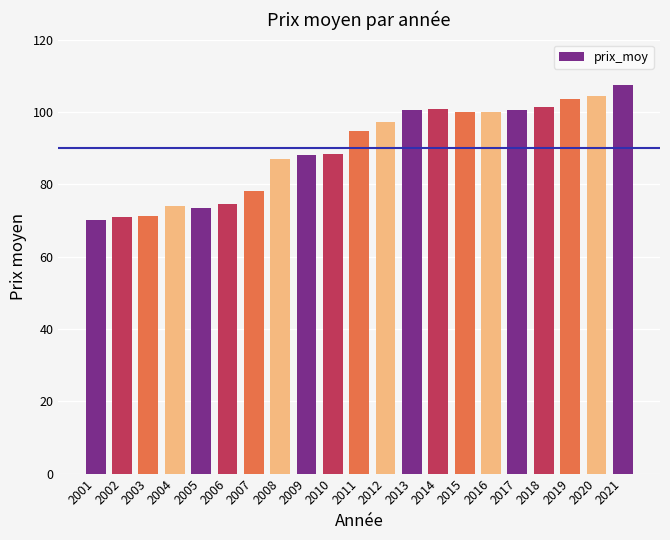

What is the difference between the second highest and minimum values?

34.4